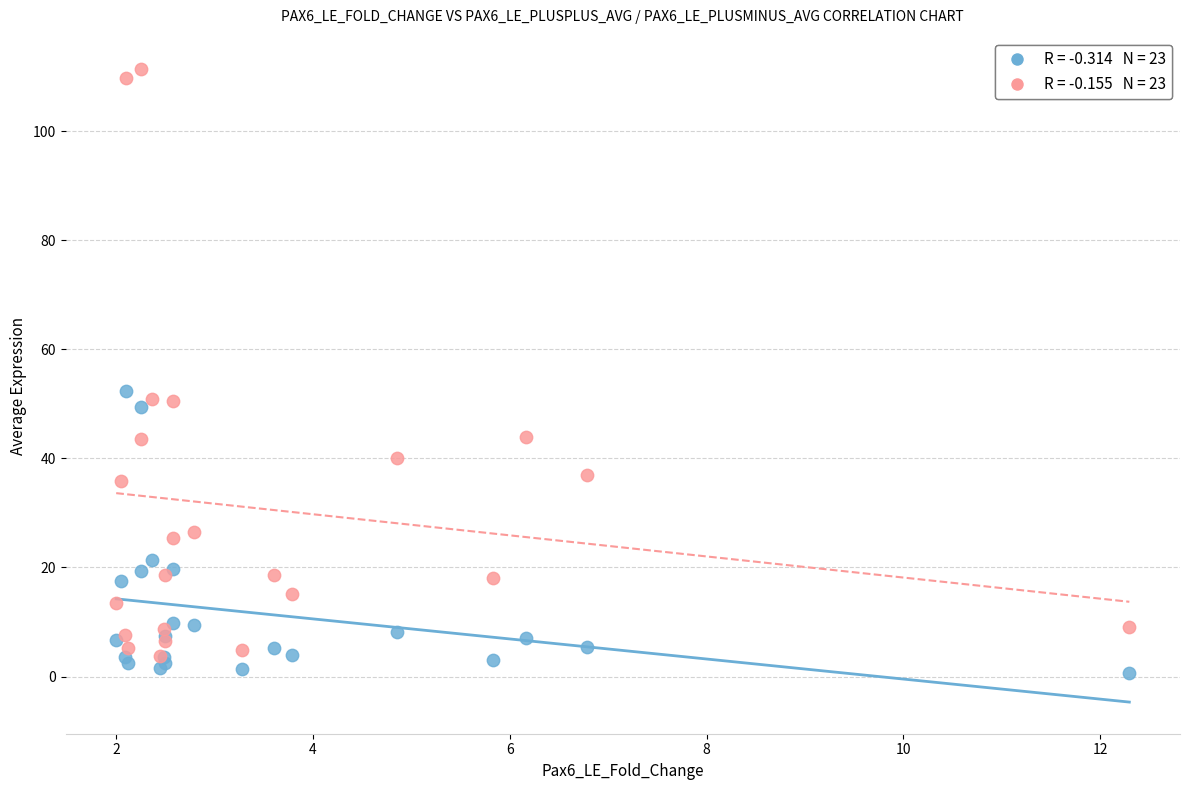

Across all series, what Y value is closest to 56?

52.3